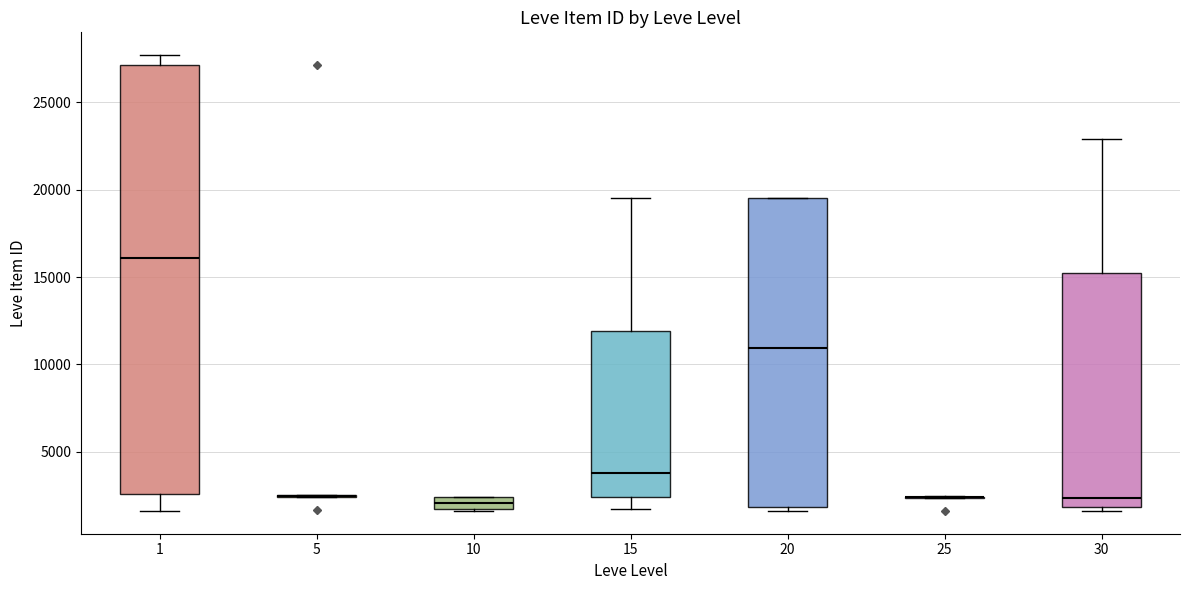

Comparing the boxes themselves (not the whiskers), which one is the tallest?

1